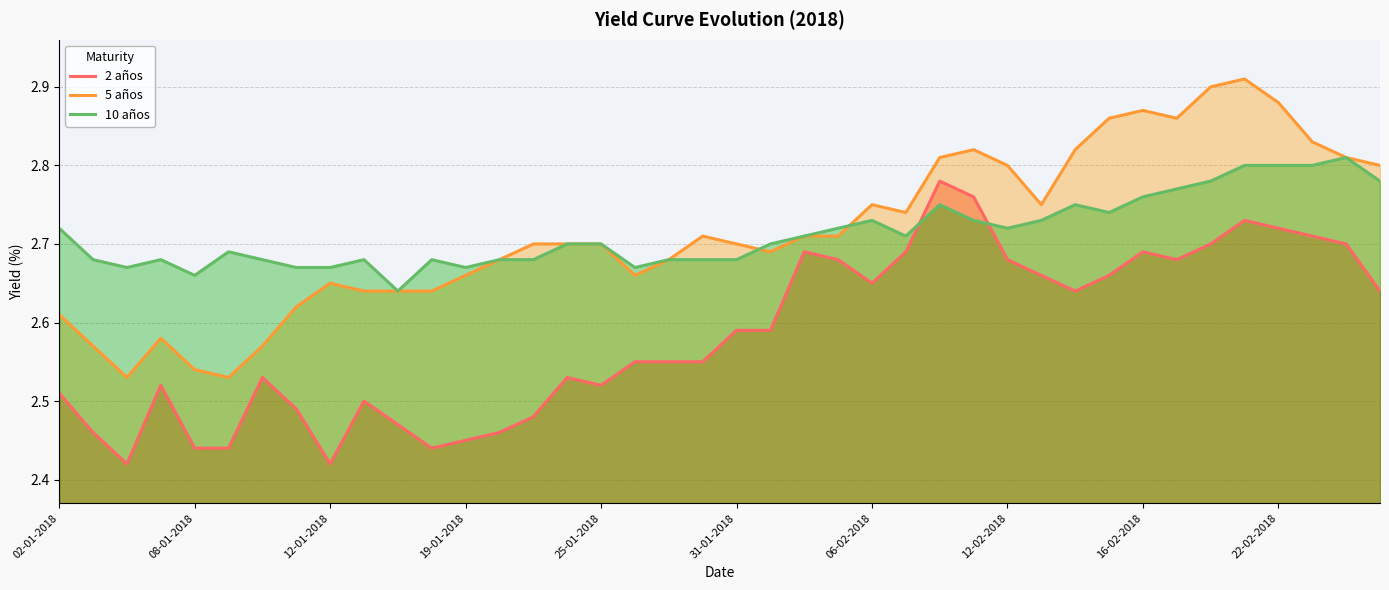

The 5 años series shows 4.4 at 16-02-2018. True or false?

False